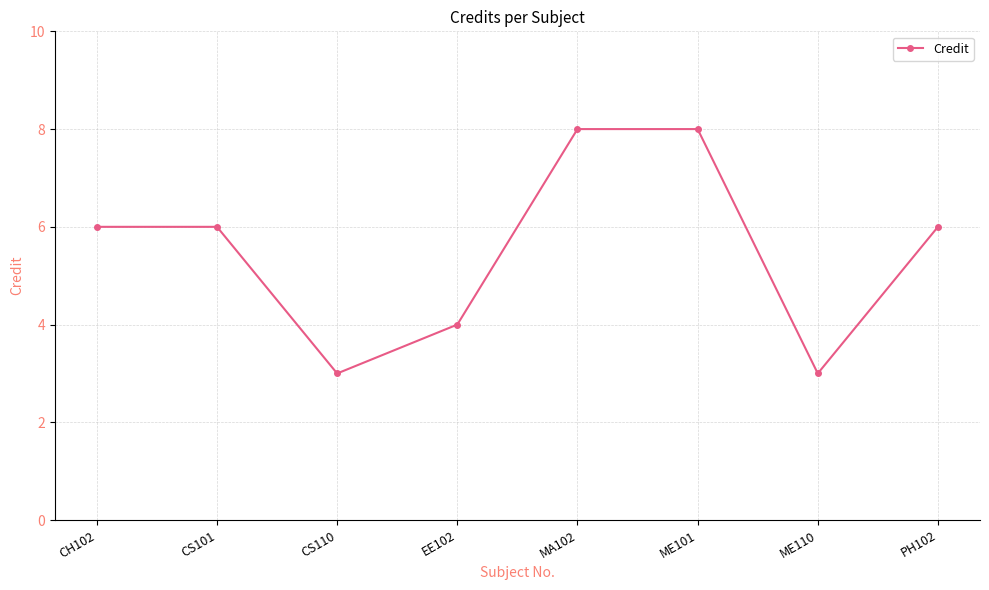

What is the label of the 4th point from the left?

EE102